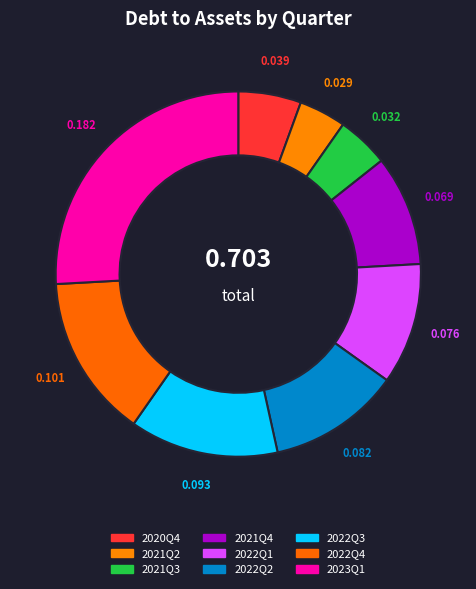

Do 2021Q3 and 2021Q2 together represent more than half of the pie?

No